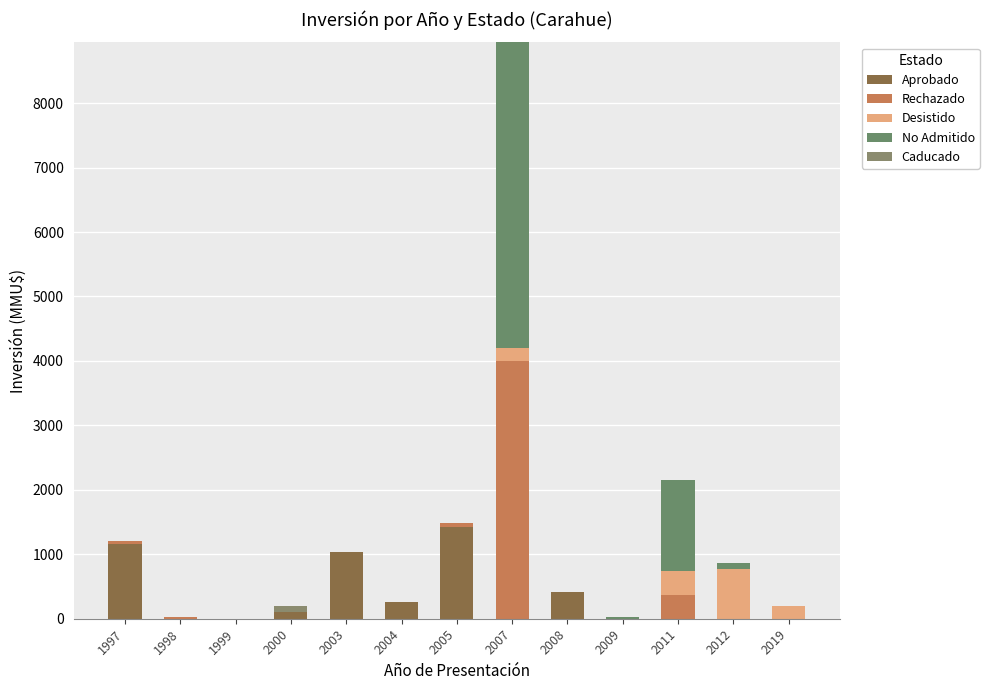

Count the number of categories in the chart.

13